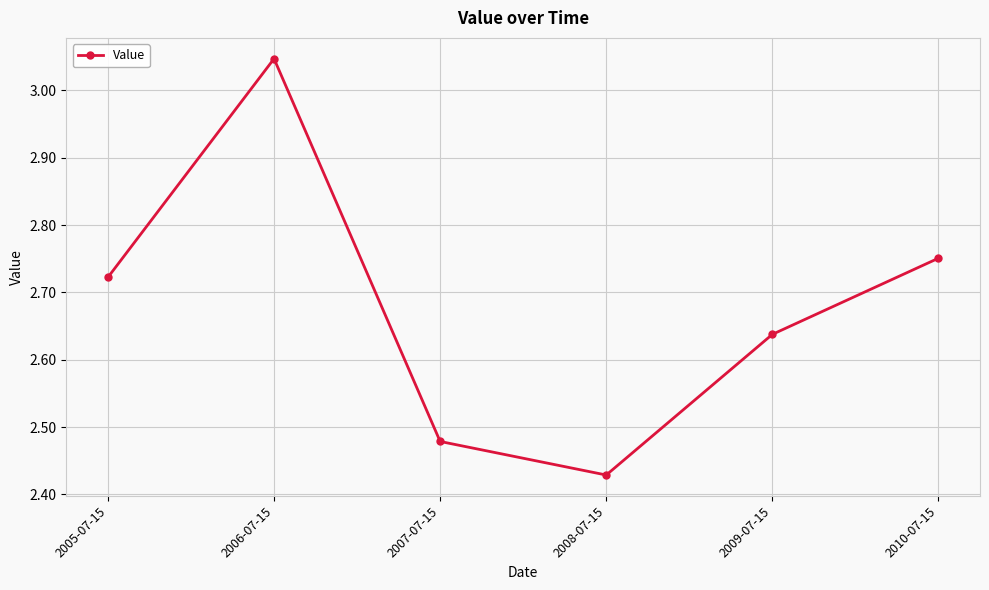

Between 2007-07-15 and 2009-07-15, which is larger?

2009-07-15